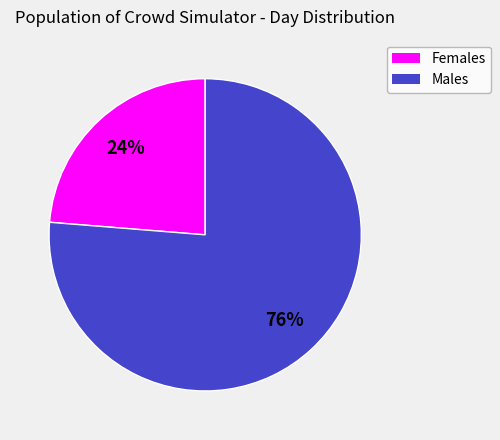

Which category has the smallest portion of the pie?

Females